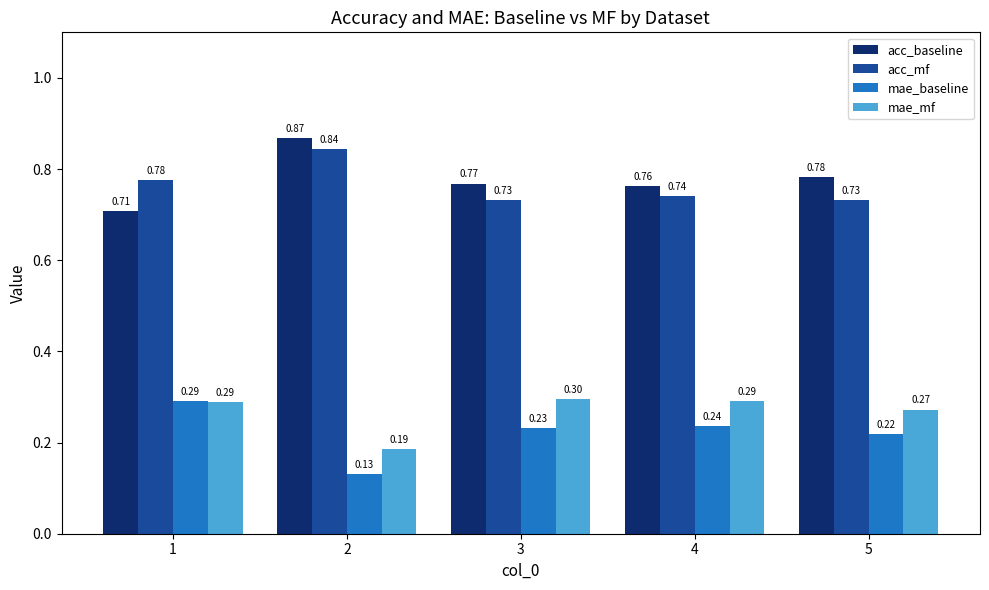

The mae_mf series shows 0.3 at 2. True or false?

False